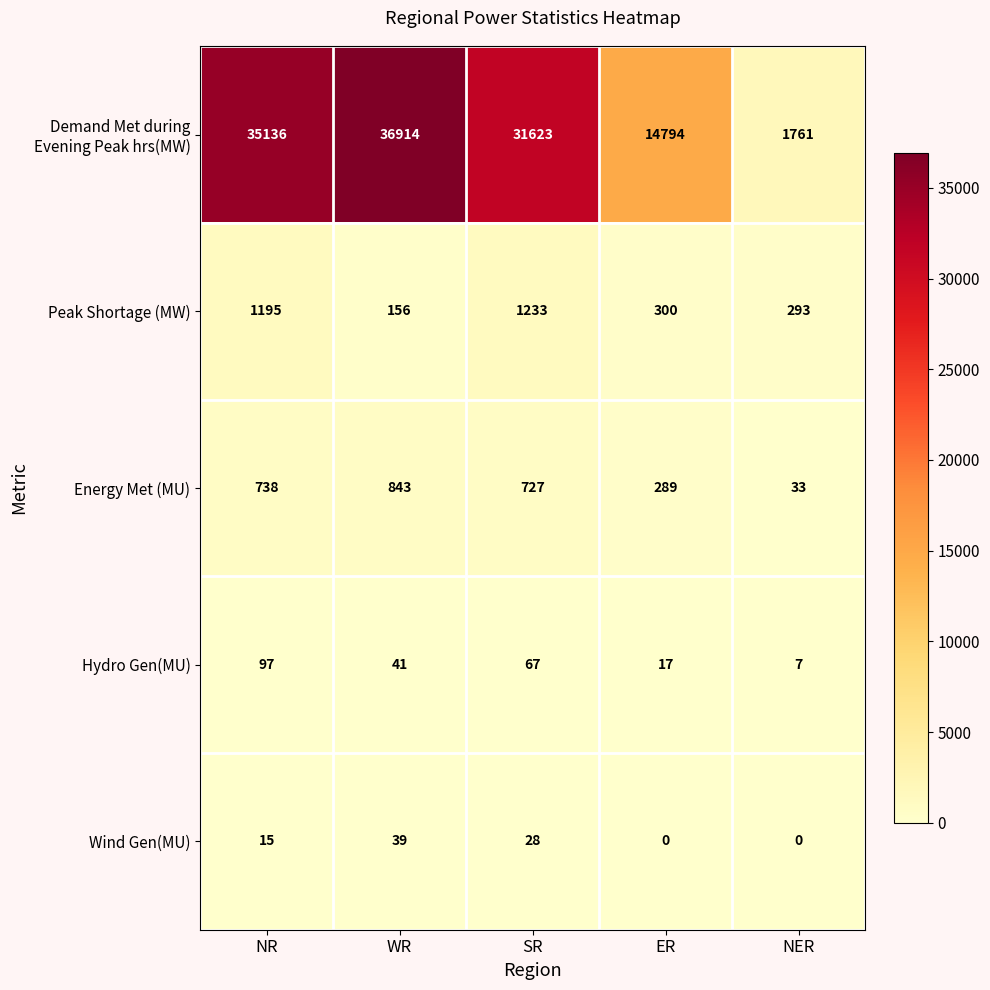

Count the number of categories in the chart.

5